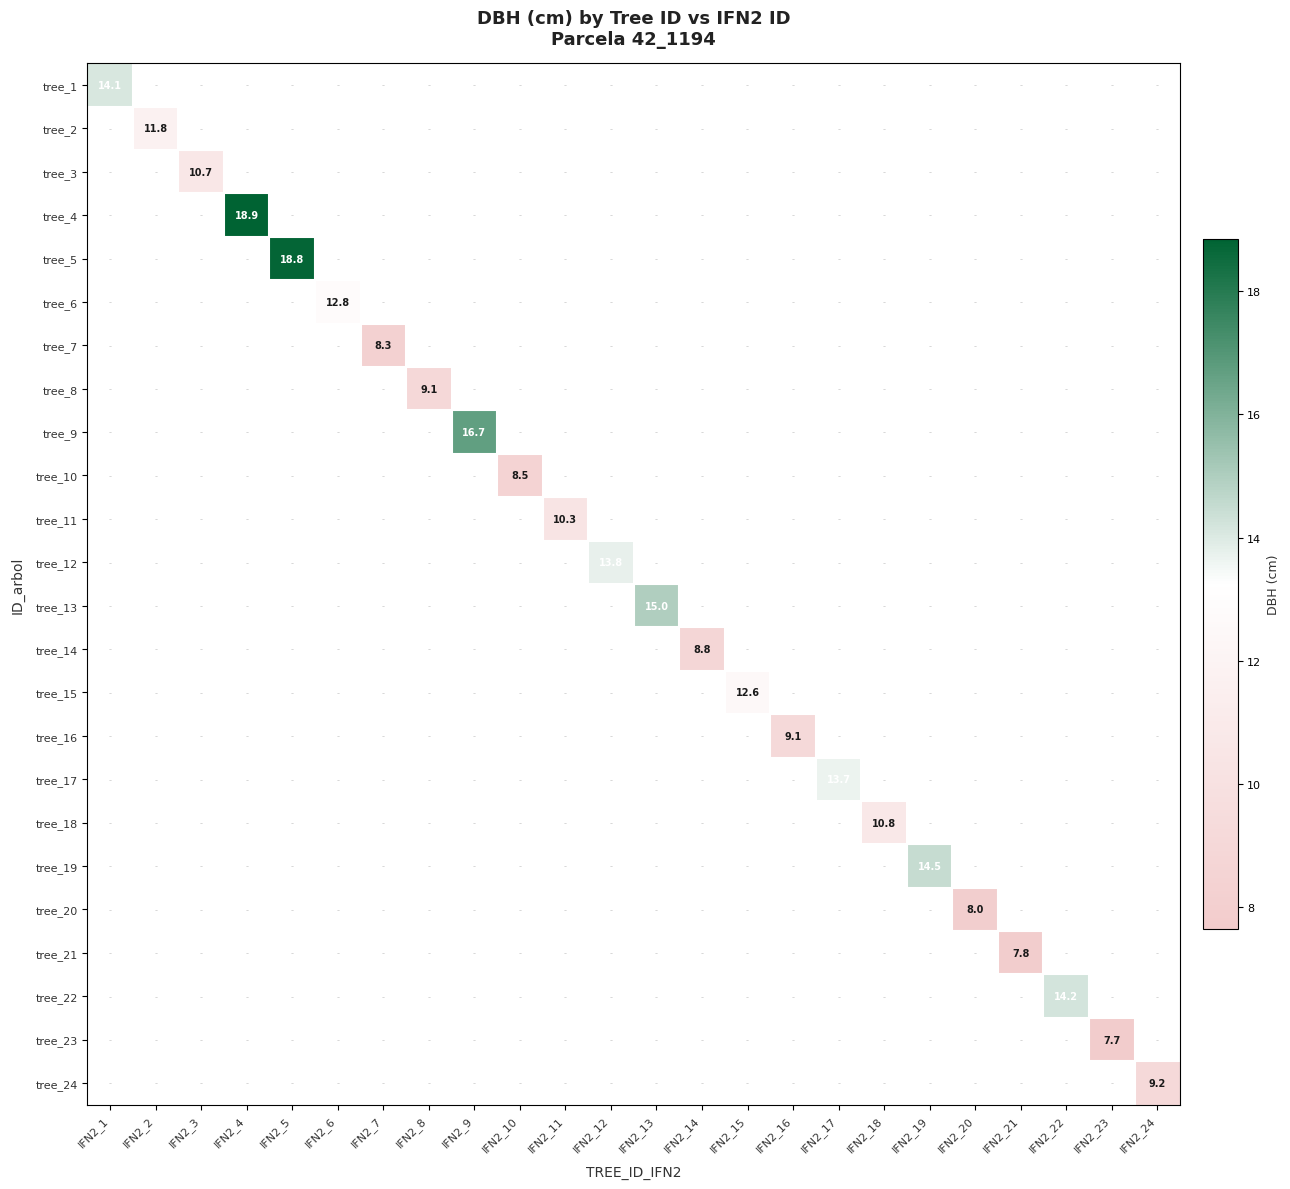

Which label corresponds to the smallest value in the chart?

IFN2_23